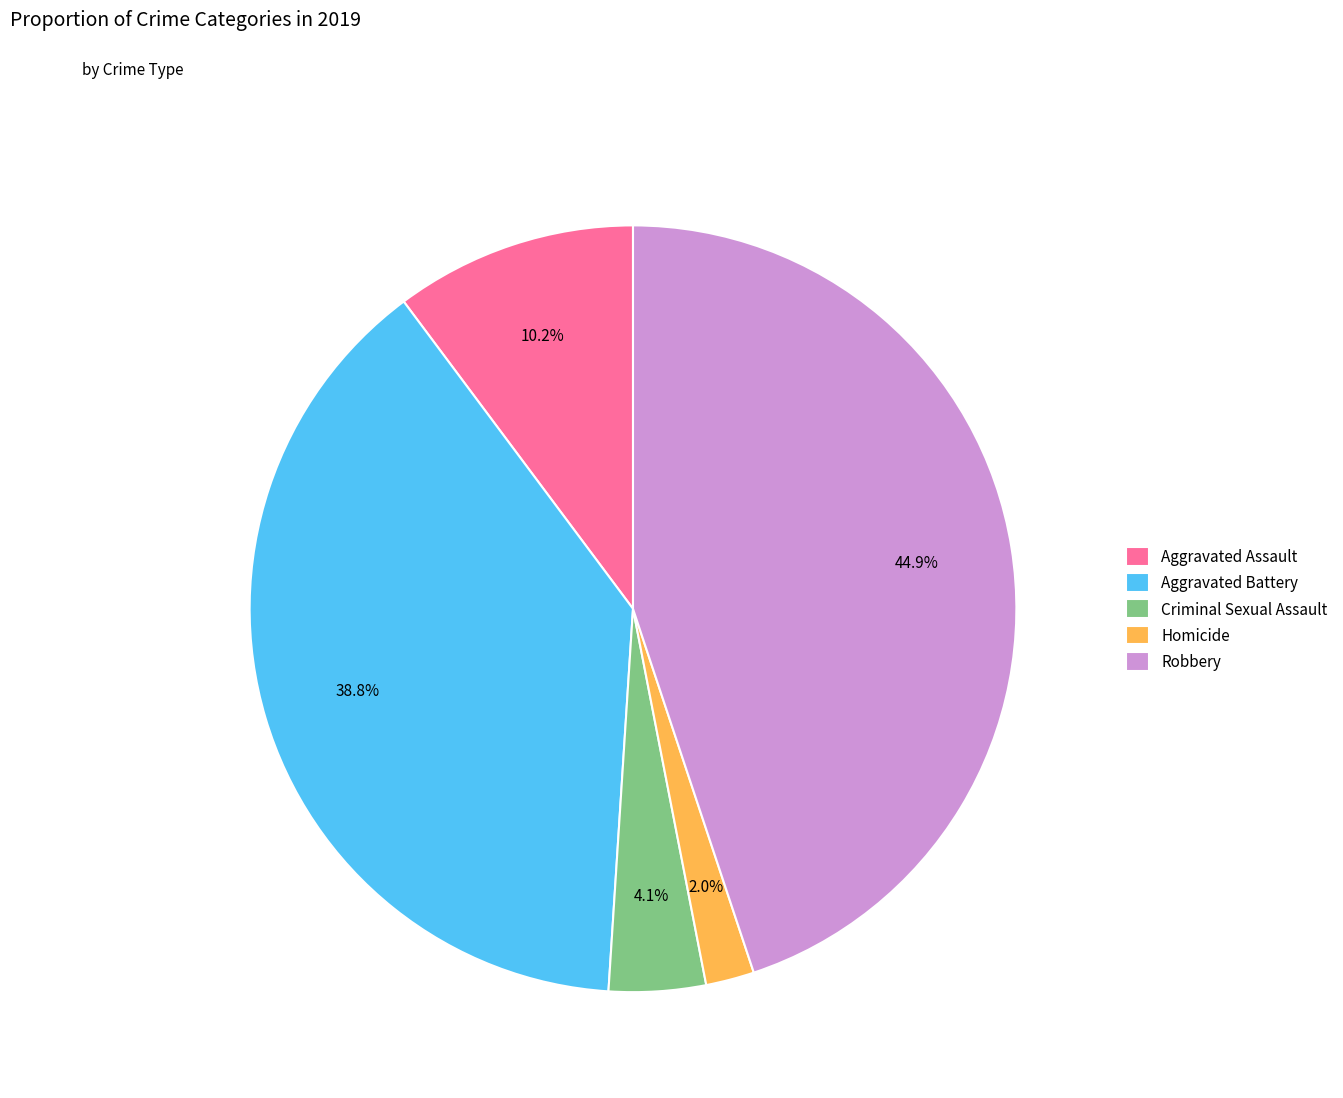

Does any single category account for the majority?

No